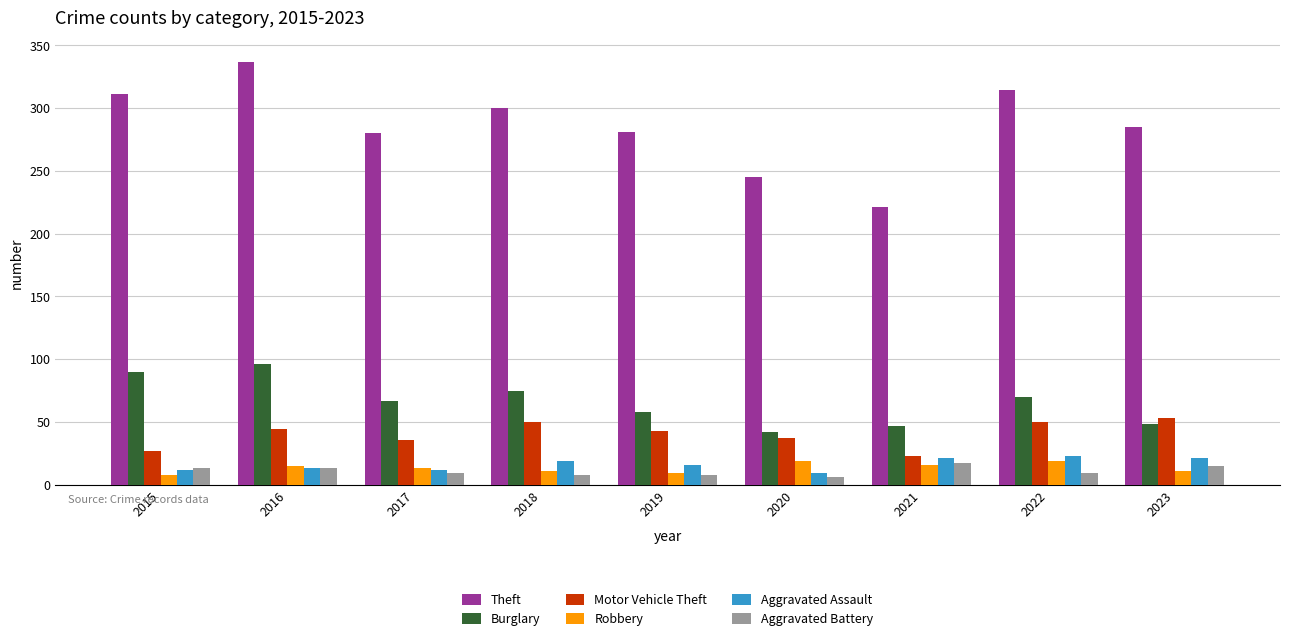

Are the bars grouped side by side (vs. stacked)?

Yes